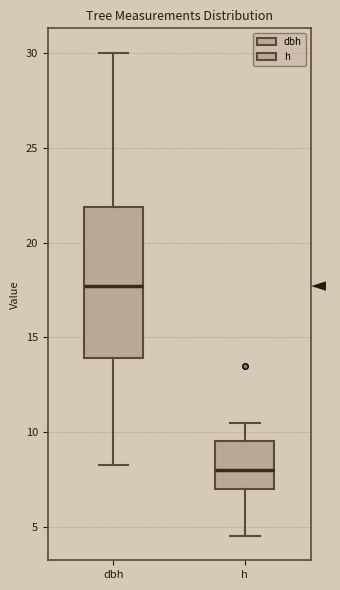

Which box's median line is the highest?

dbh